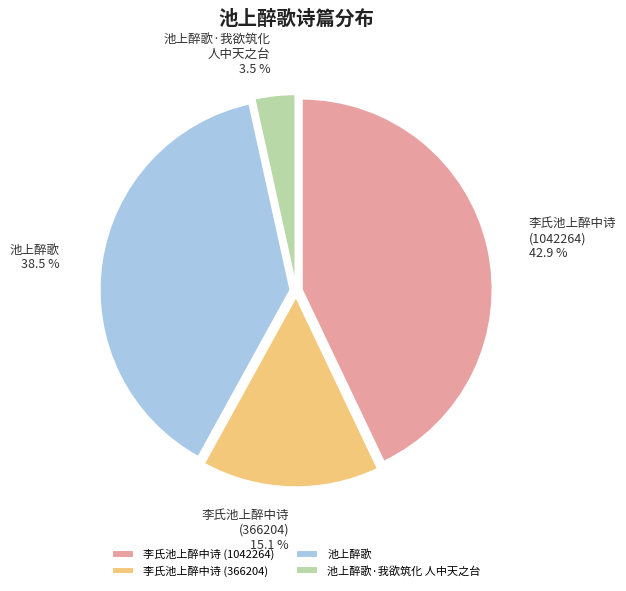

What percentage is NOT represented by 池上醉歌 38.5 %?

61.5%